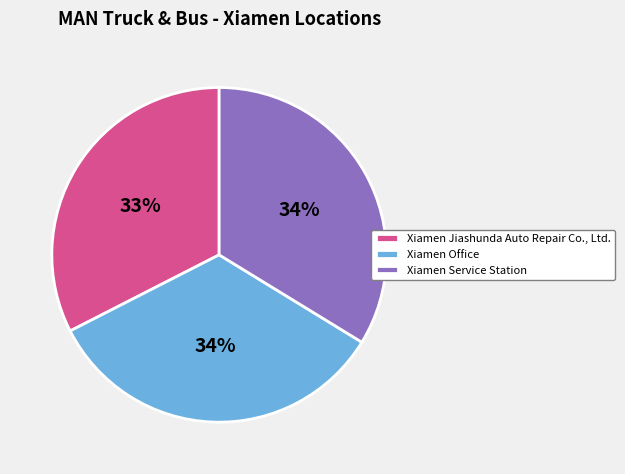

What is the ratio of the value at Xiamen Jiashunda Auto Repair Co., Ltd. to the value at Xiamen Office?

1.0